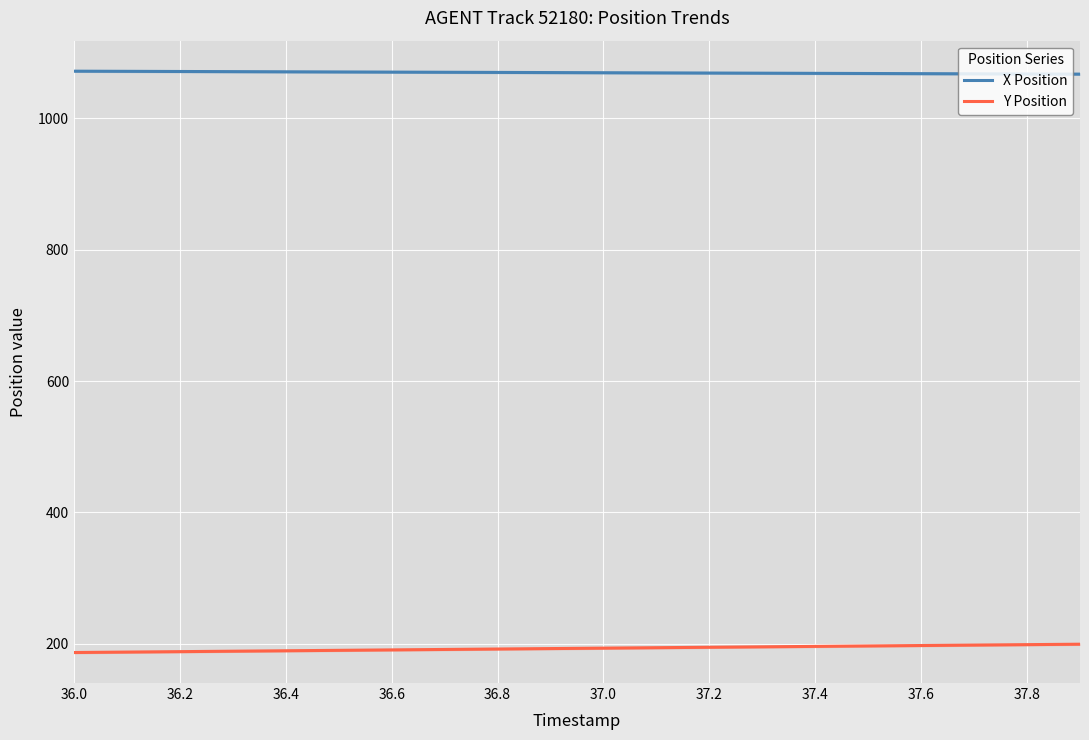

Is it true that X Position equals 411.0 at 37.8?

False